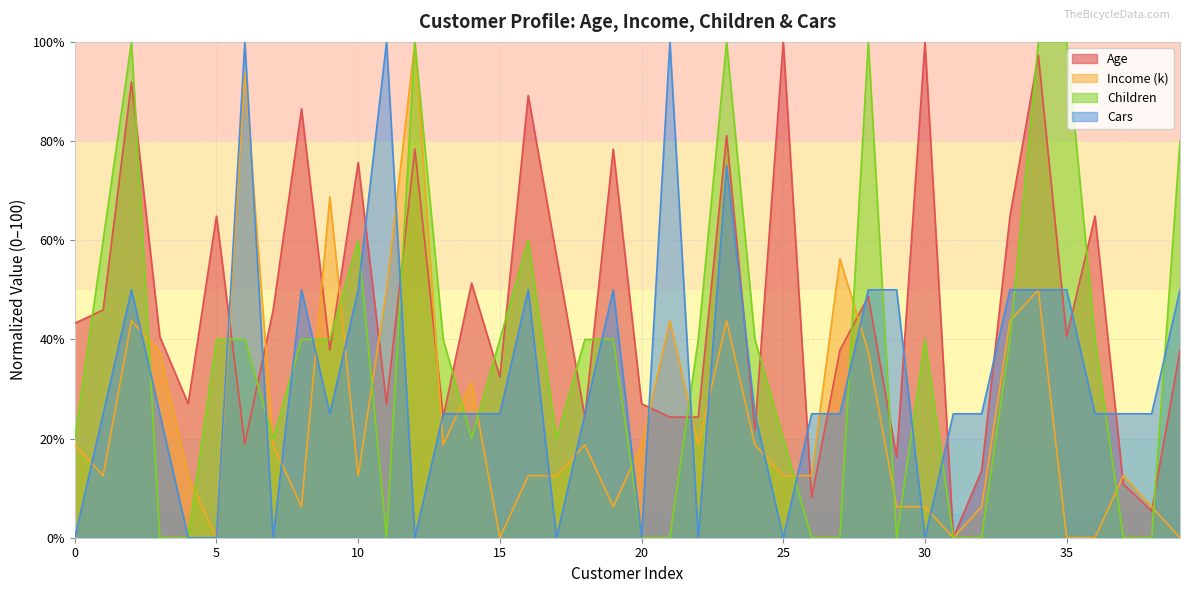

True or false: Children and Income (k) intersect in this chart.

True